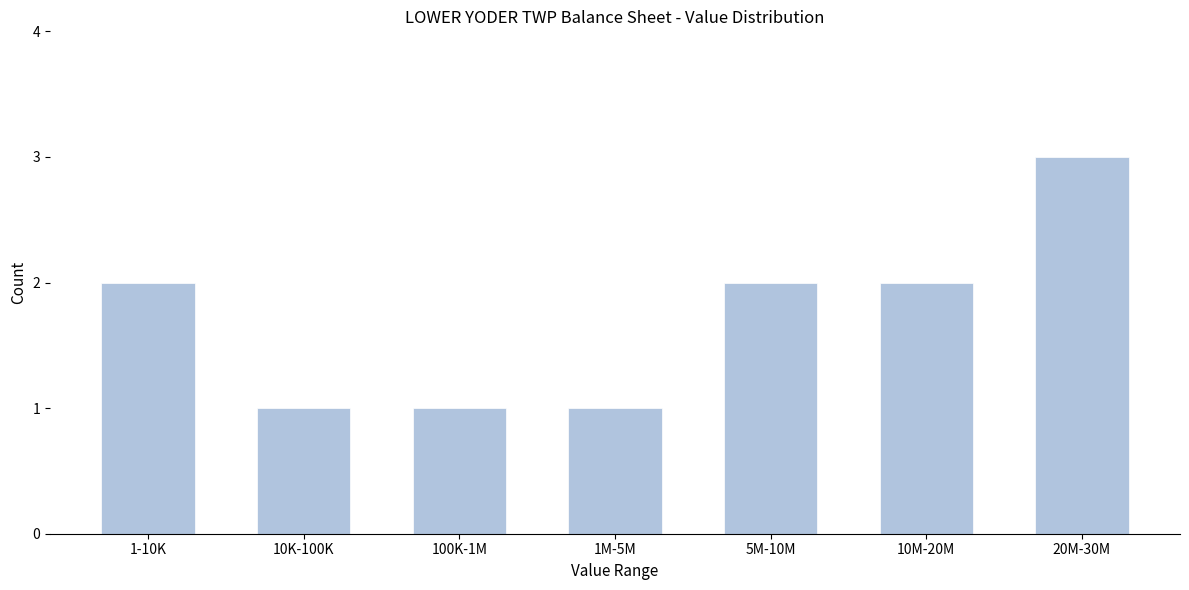

Reading left to right, list all the values displayed in this chart.

2	1	1	1	2	2	3